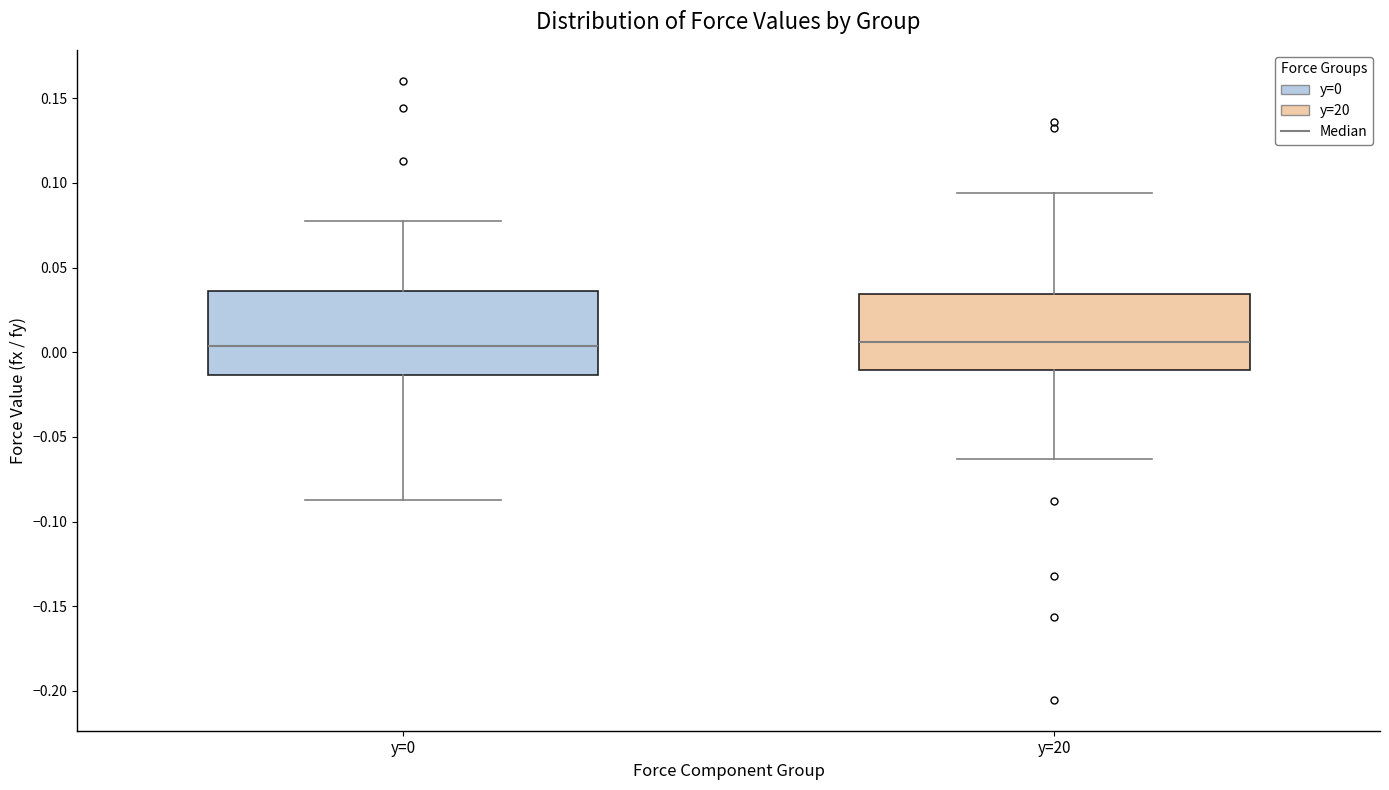

Which box is the tallest, from its lower edge to its upper edge?

y=0